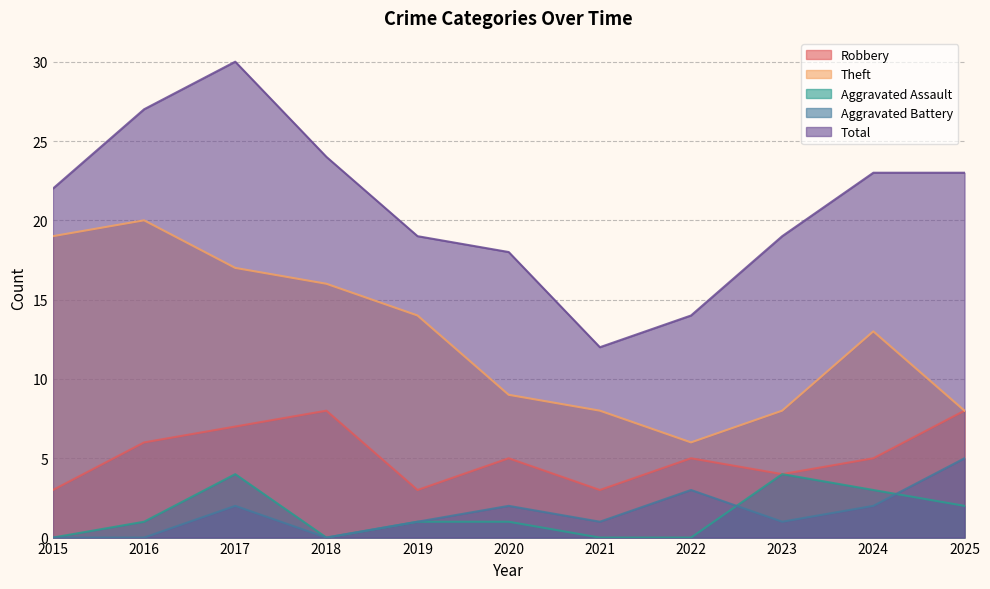

At which category does Robbery reach its first local valley?

2019